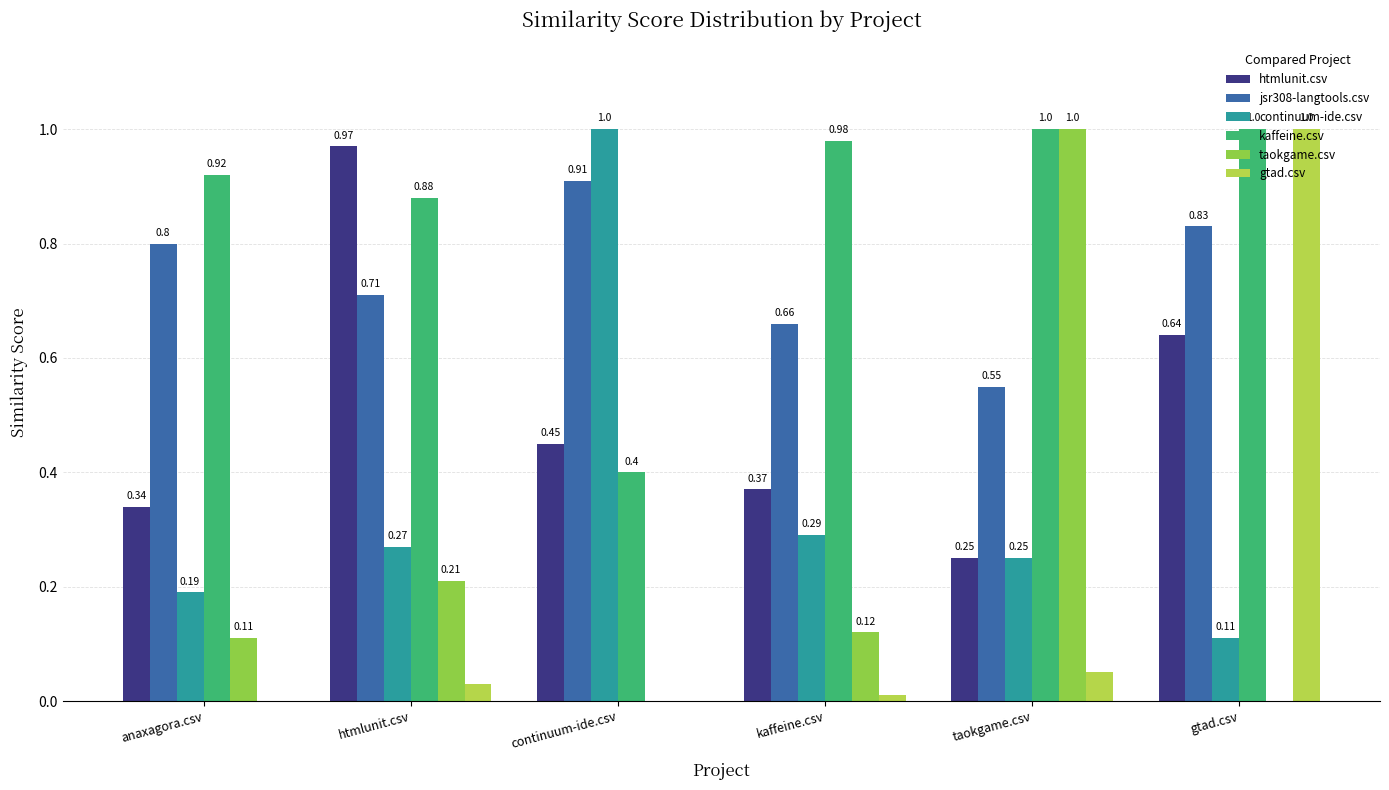

At which category does the chart reach its minimum across all series?

continuum-ide.csv